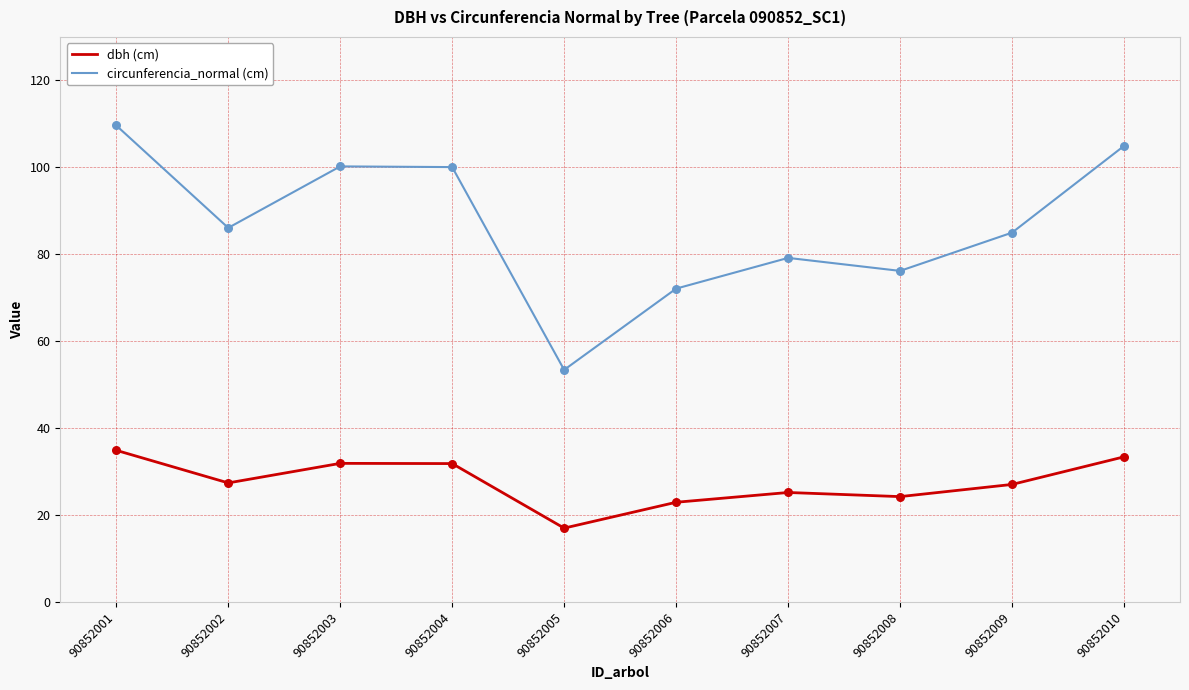

What is the difference between the highest and lowest values at 90852007?

54.0